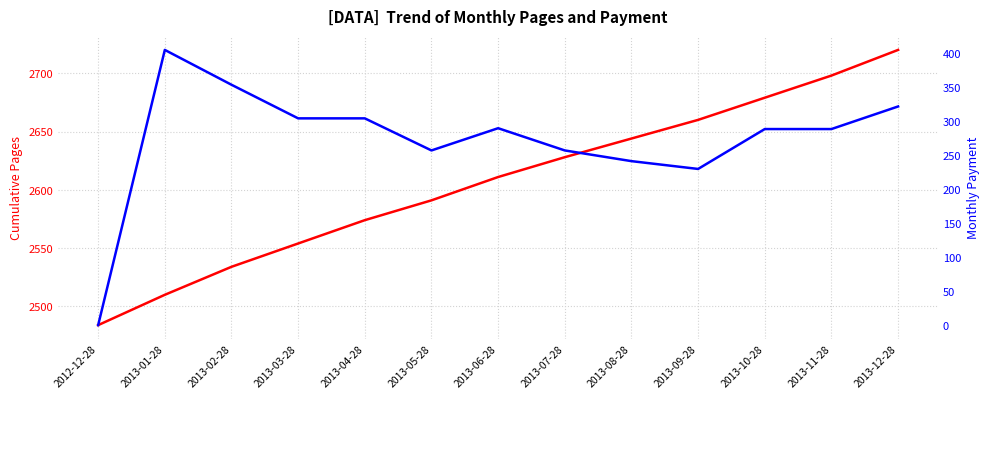

What is the difference between the highest and lowest values at 2013-10-28?

2390.2